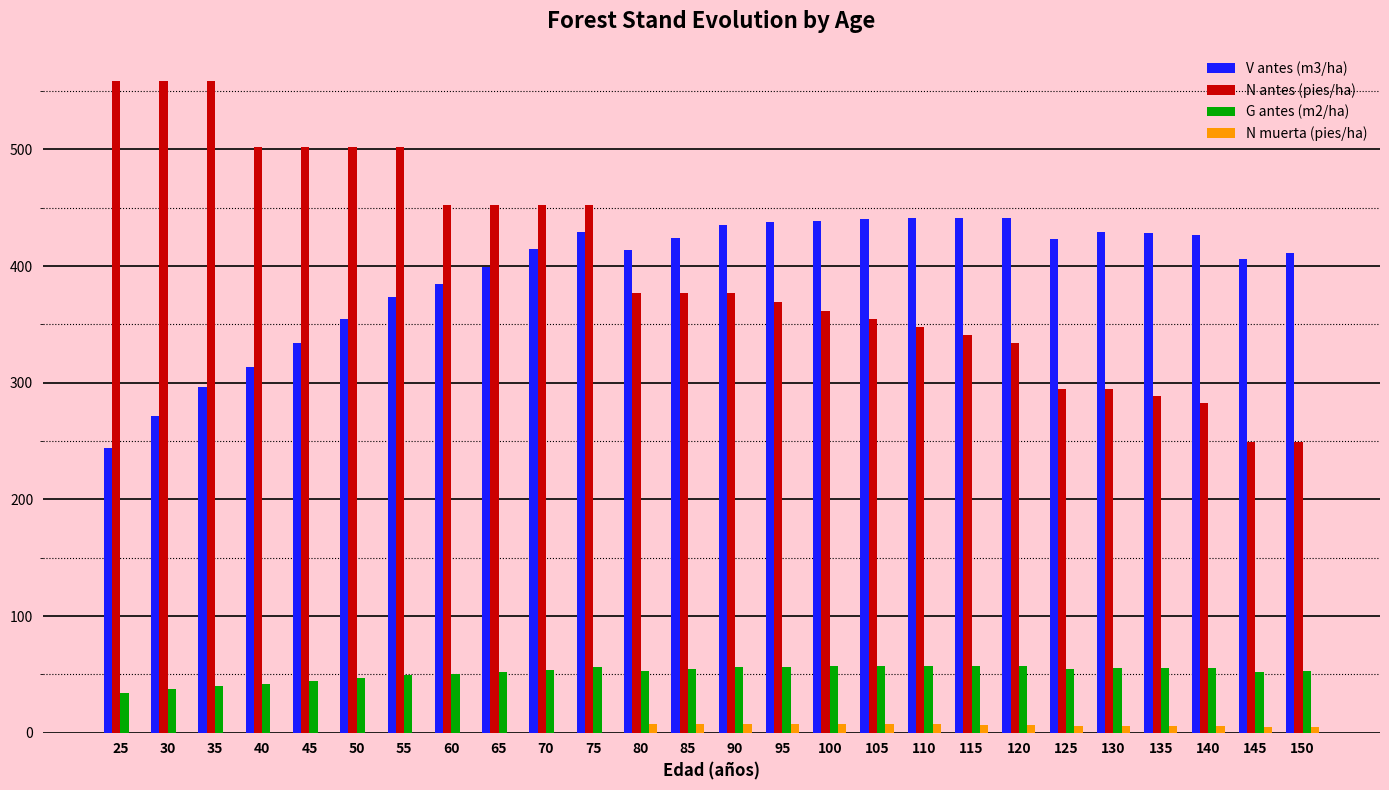

What are all the series names shown in the legend?

V antes (m3/ha), N antes (pies/ha), G antes (m2/ha), N muerta (pies/ha)